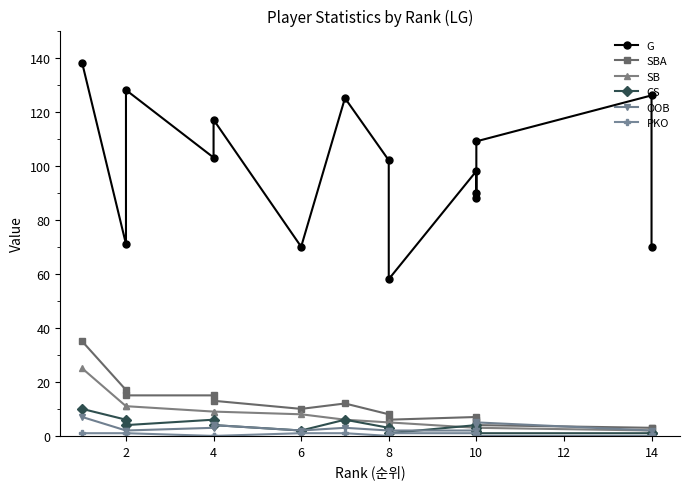

True or false: CS has more than 0 interior local peaks.

True